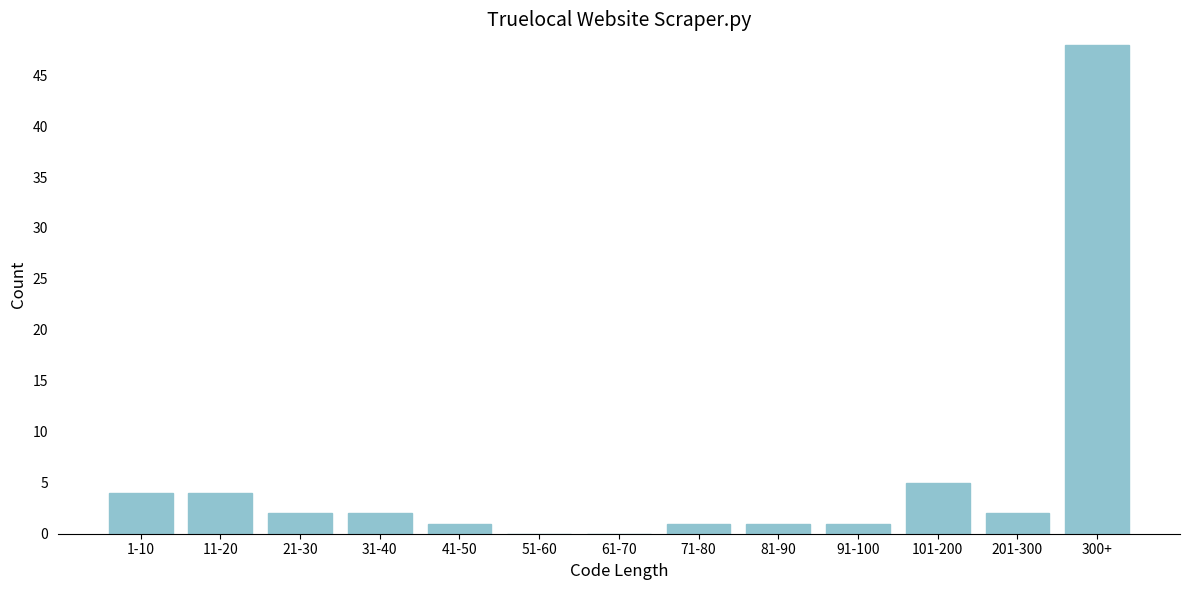

Reading left to right, transcribe all the data shown in this chart.

1-10=4	11-20=4	21-30=2	31-40=2	41-50=1	51-60=0	61-70=0	71-80=1	81-90=1	91-100=1	101-200=5	201-300=2	300+=48